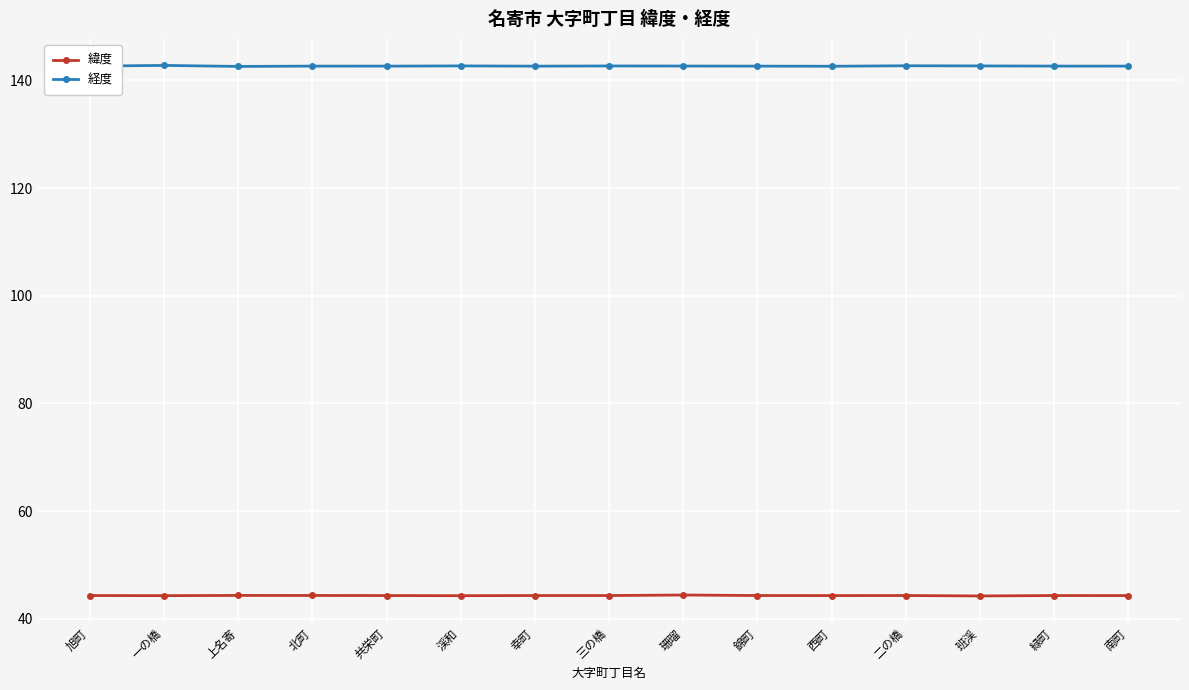

True or false: 緯度 has more than 2 interior local peaks.

True